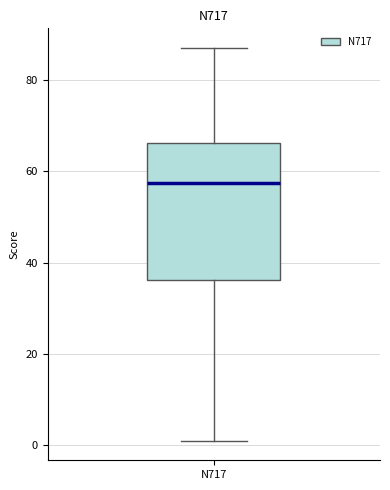

Where does the upper whisker of the box for N717 end on the y-axis? The values are not printed on the chart, so give them approximately, as read against the axis.

88